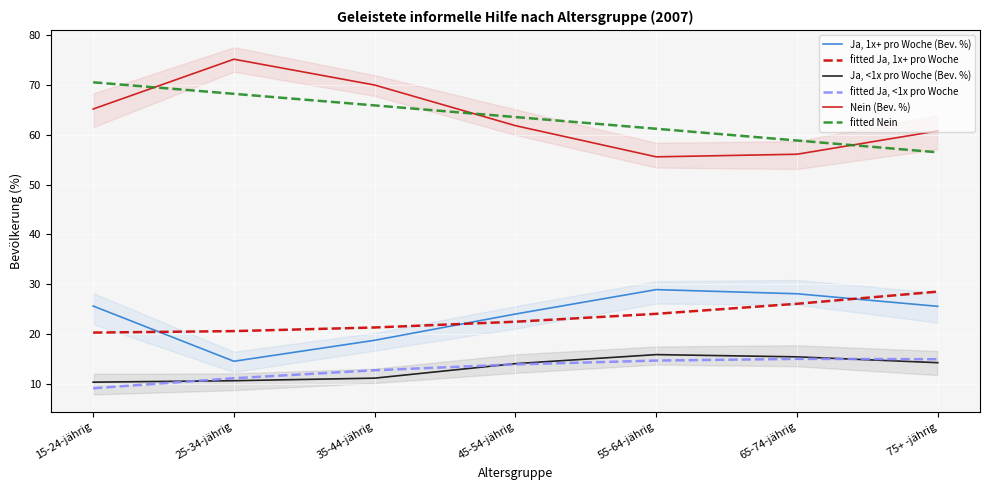

Which series changed the most between 15-24-jährig and 25-34-jährig?

Ja, 1x+ pro Woche (Bev. %)